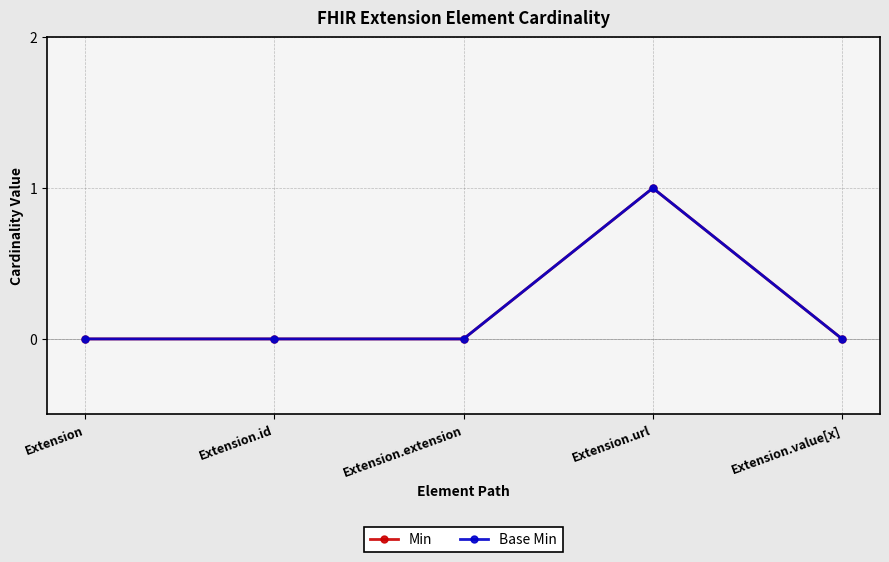

Is this an area chart (filled region under the line)?

No